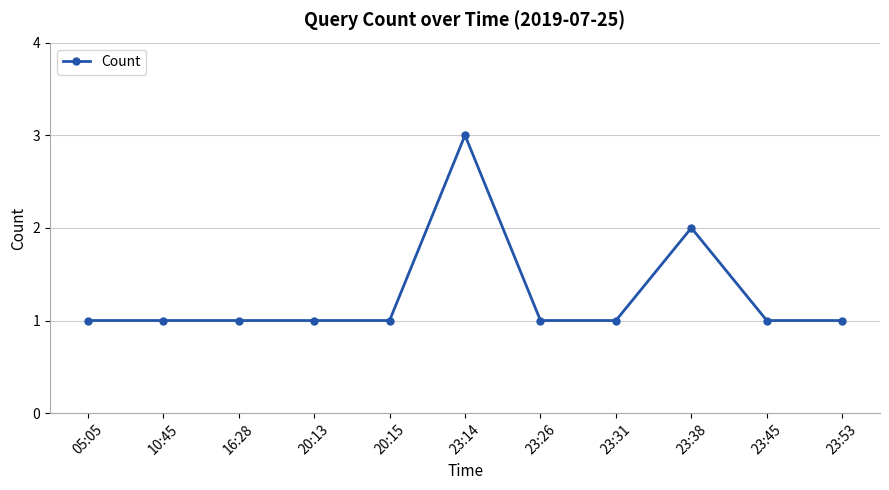

Reading left to right, what are all the values shown in this chart?

1	1	1	1	1	3	1	1	2	1	1